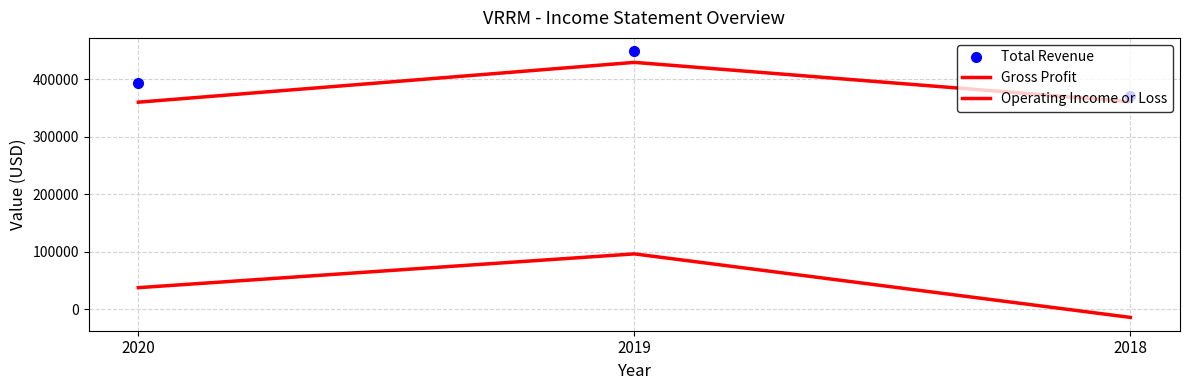

List the series in order of their peak value, lowest first.

Operating Income or Loss, Gross Profit, Total Revenue